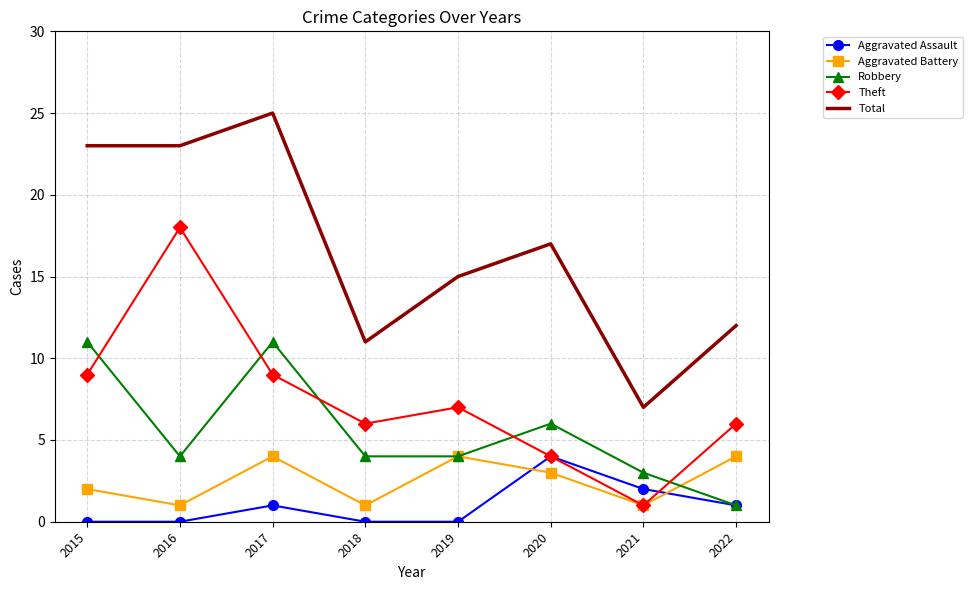

What are all the series names shown in the legend?

Aggravated Assault, Aggravated Battery, Robbery, Theft, Total